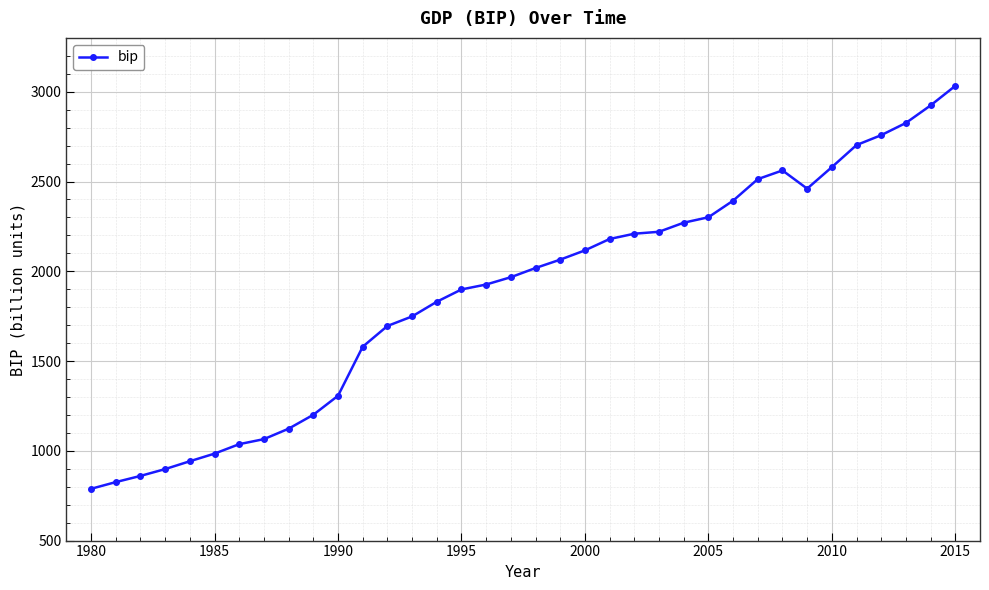

What is the average value?

1883.7